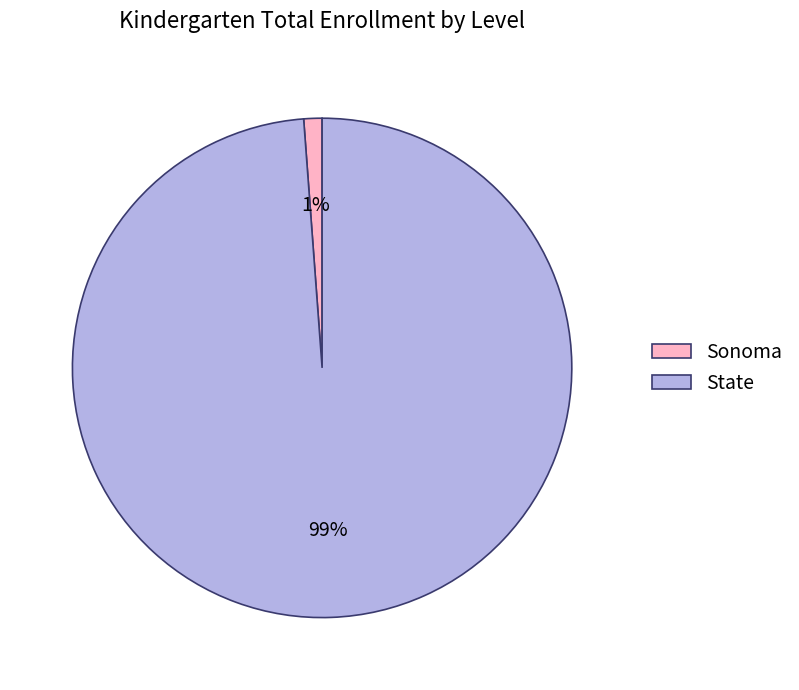

True or false: State accounts for 99% of the total.

True